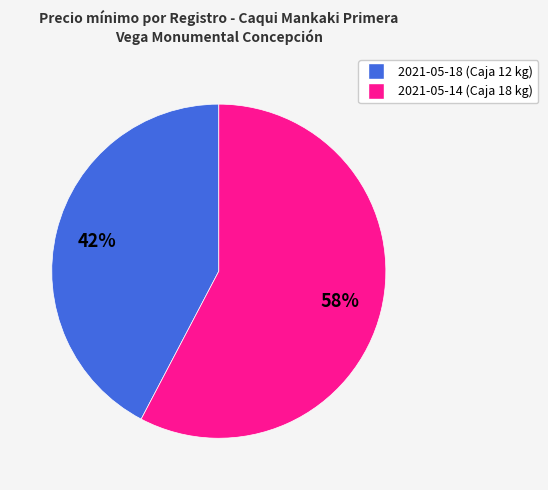

Rank the categories by value from highest to lowest.

2021-05-14 (Caja 18 kg), 2021-05-18 (Caja 12 kg)